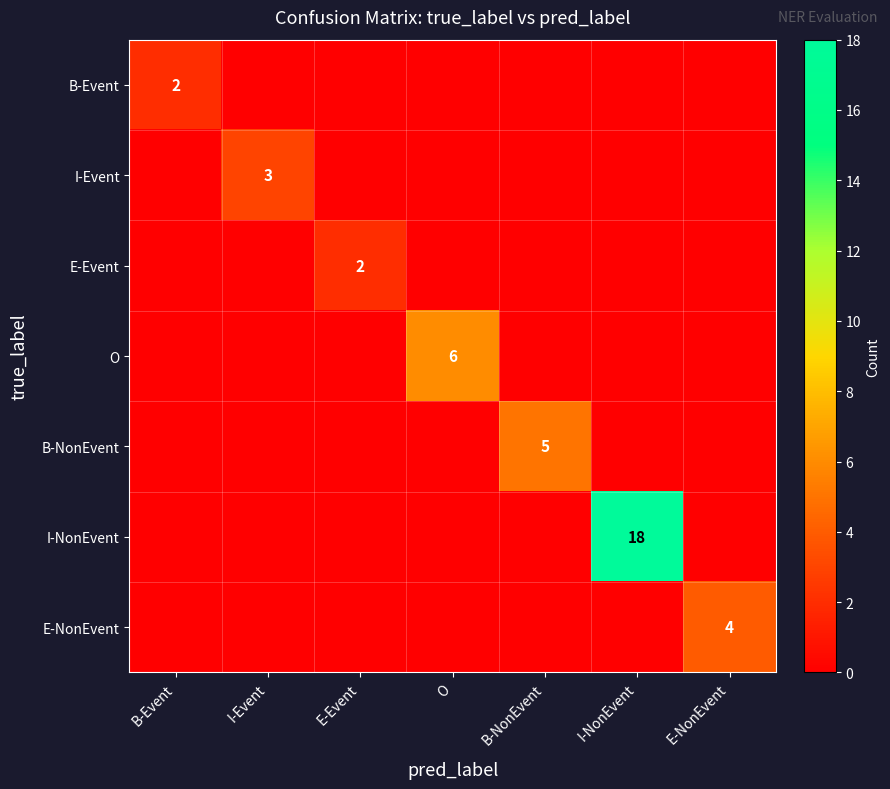

Is it true that I-NonEvent equals 30 at I-NonEvent?

False